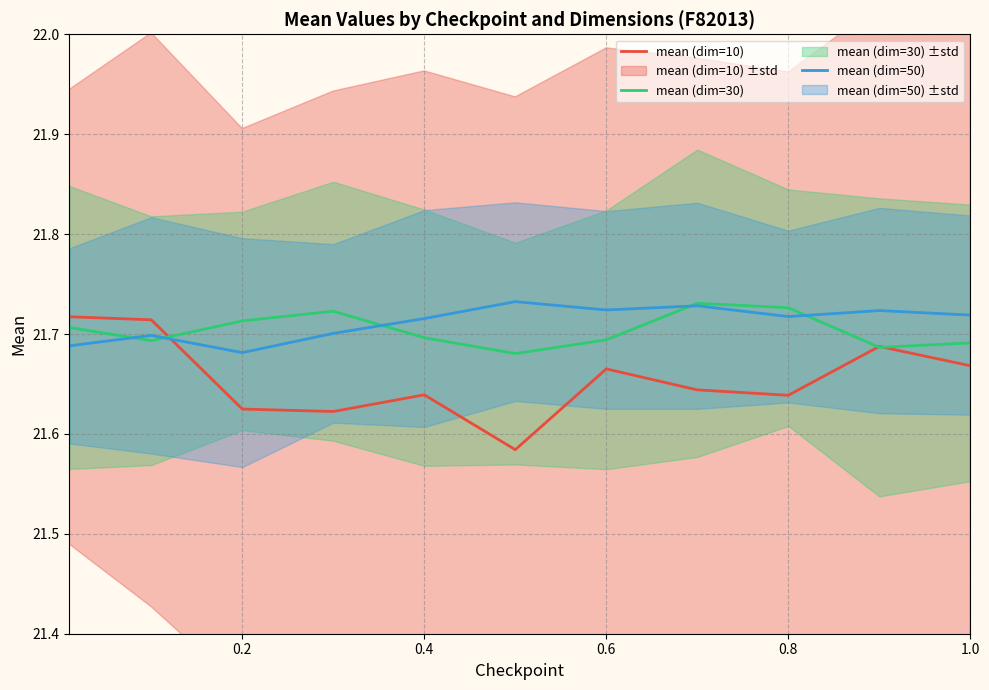

What is the sum of all mean (dim=10) values?

238.2